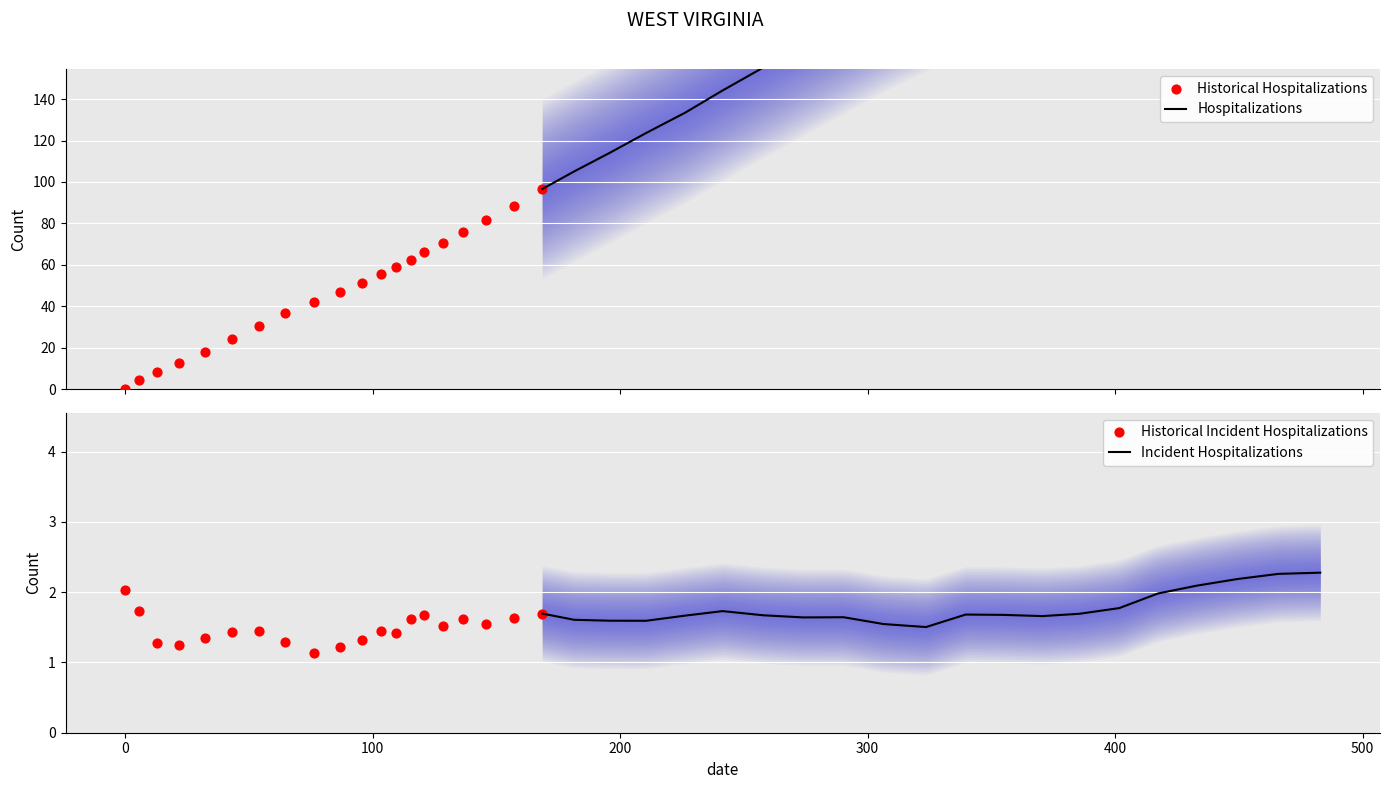

Between 38 and 34, which is larger?

38